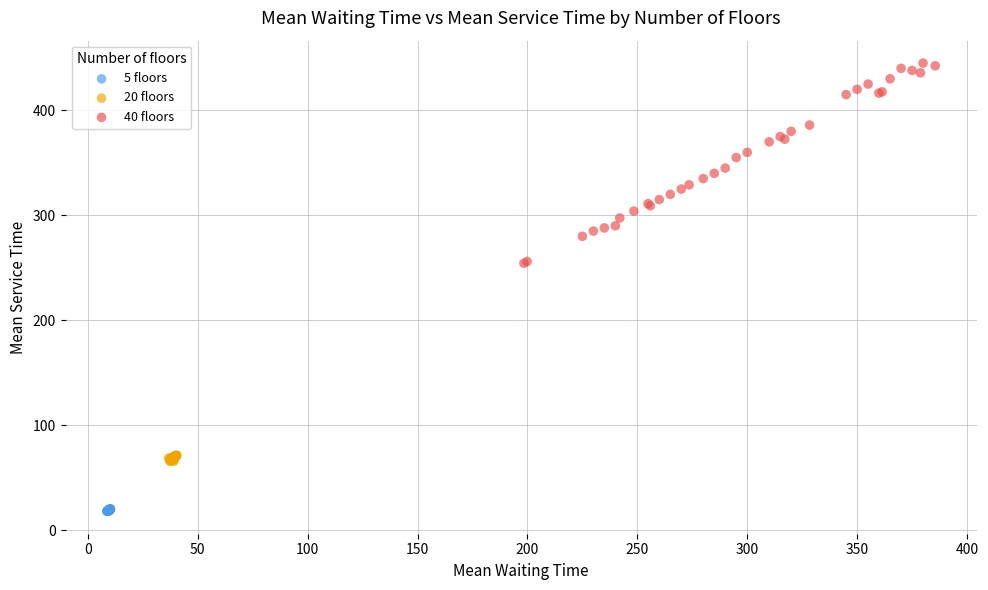

Which series reaches the minimum Y coordinate?

5 floors